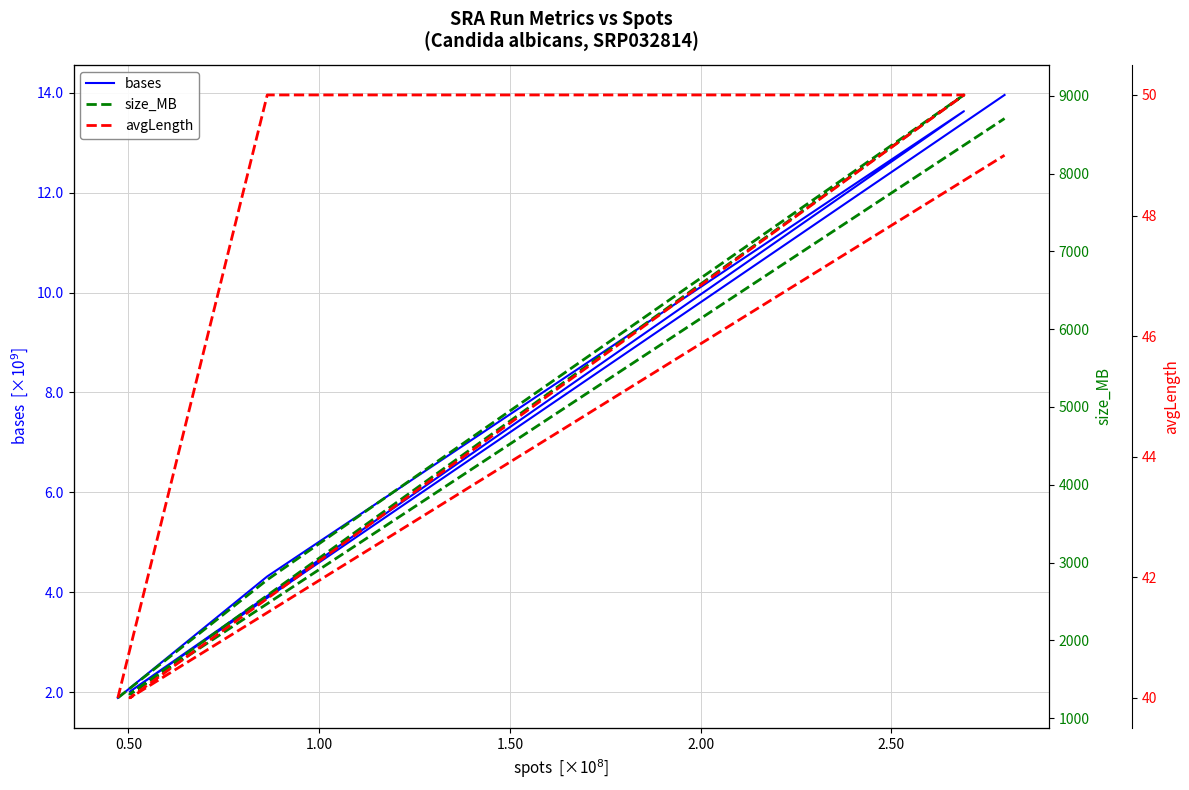

The value of bases at 1.50 is 3070055572. True or false?

False